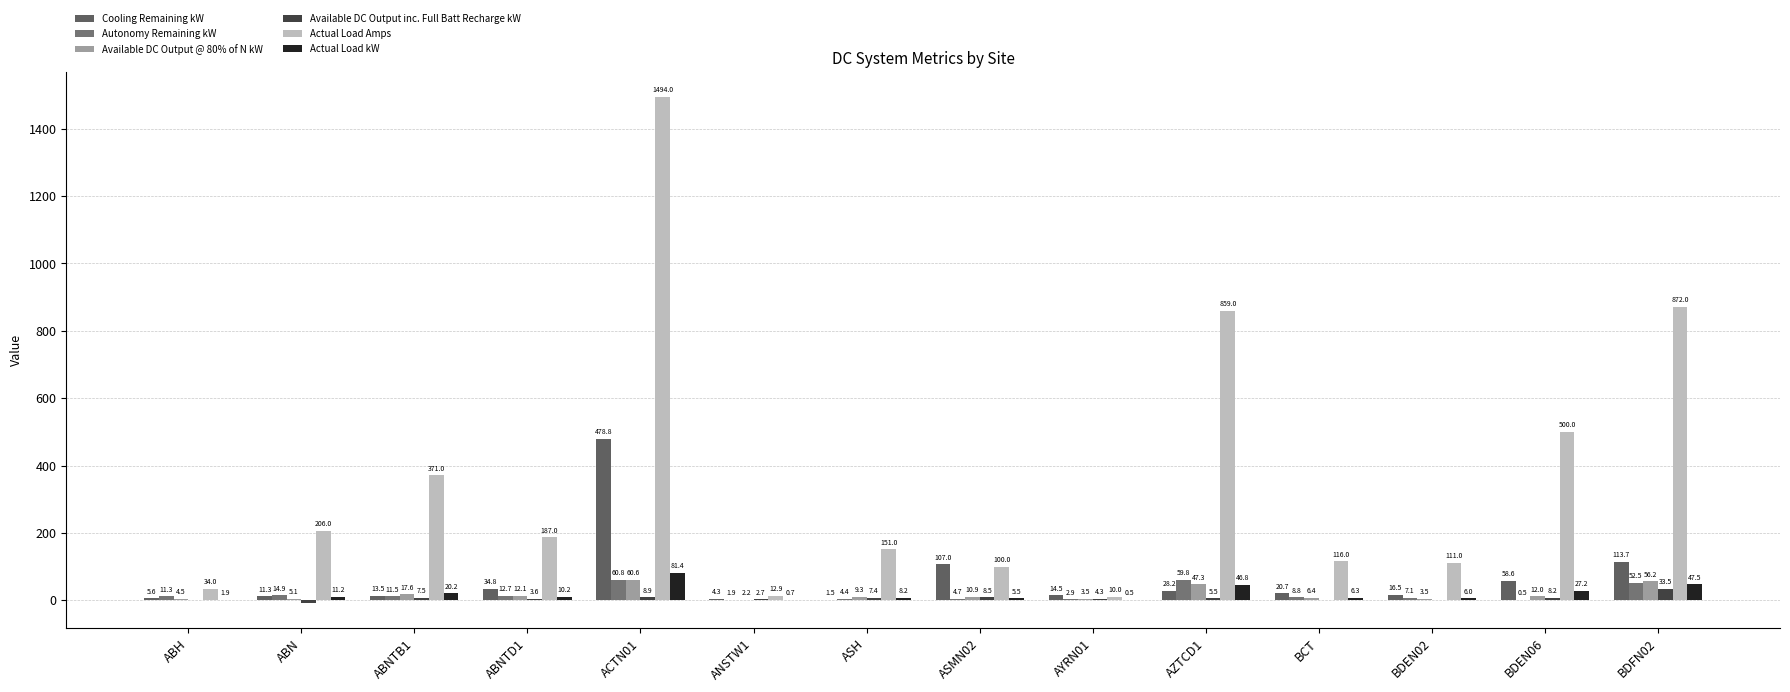

Reading left to right, list all the values displayed in this chart.

Cooling Remaining kW: ABH=5.6	ABN=11.3	ABNTB1=13.5	ABNTD1=34.8	ACTN01=478.8	ANSTW1=4.3	ASH=1.5	ASMN02=107.0	AYRN01=14.5	AZTCD1=28.2	BCT=20.7	BDEN02=16.5	BDEN06=58.6	BDFN02=113.7
Autonomy Remaining kW: ABH=11.3	ABN=14.9	ABNTB1=11.5	ABNTD1=12.7	ACTN01=60.8	ANSTW1=1.9	ASH=4.4	ASMN02=4.7	AYRN01=2.9	AZTCD1=59.8	BCT=8.8	BDEN02=7.1	BDEN06=0.5	BDFN02=52.5
Available DC Output @ 80% of N kW: ABH=4.5	ABN=5.1	ABNTB1=17.6	ABNTD1=12.1	ACTN01=60.6	ANSTW1=2.2	ASH=9.3	ASMN02=10.9	AYRN01=3.5	AZTCD1=47.3	BCT=6.4	BDEN02=3.5	BDEN06=12.0	BDFN02=56.2
Available DC Output inc. Full Batt Recharge kW: ABH=-0.2	ABN=-7.5	ABNTB1=7.5	ABNTD1=3.6	ACTN01=8.9	ANSTW1=2.7	ASH=7.4	ASMN02=8.5	AYRN01=4.3	AZTCD1=5.5	BCT=-0.1	BDEN02=-0.4	BDEN06=8.2	BDFN02=33.5
Actual Load Amps: ABH=34.0	ABN=206.0	ABNTB1=371.0	ABNTD1=187.0	ACTN01=1494.0	ANSTW1=12.9	ASH=151.0	ASMN02=100.0	AYRN01=10.0	AZTCD1=859.0	BCT=116.0	BDEN02=111.0	BDEN06=500.0	BDFN02=872.0
Actual Load kW: ABH=1.9	ABN=11.2	ABNTB1=20.2	ABNTD1=10.2	ACTN01=81.4	ANSTW1=0.7	ASH=8.2	ASMN02=5.5	AYRN01=0.5	AZTCD1=46.8	BCT=6.3	BDEN02=6.0	BDEN06=27.2	BDFN02=47.5